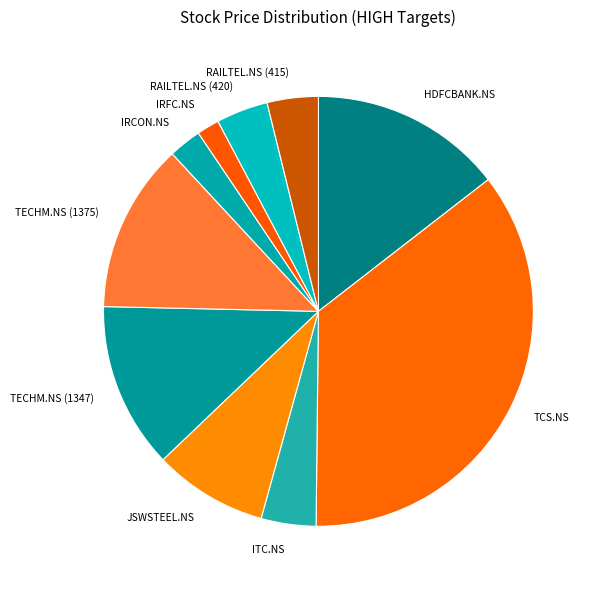

Do TECHM.NS (1375) and JSWSTEEL.NS together represent more than half of the pie?

No